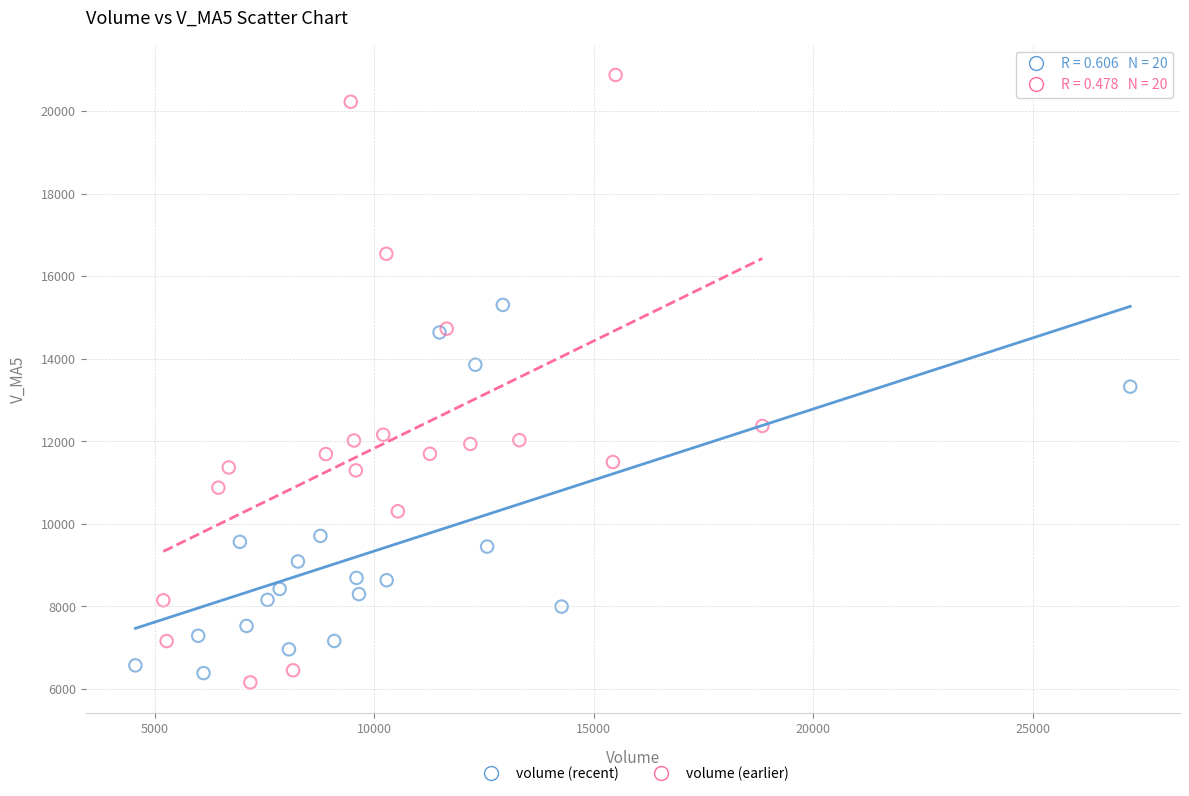

Which series has the largest Y range (max minus min)?

volume (earlier)